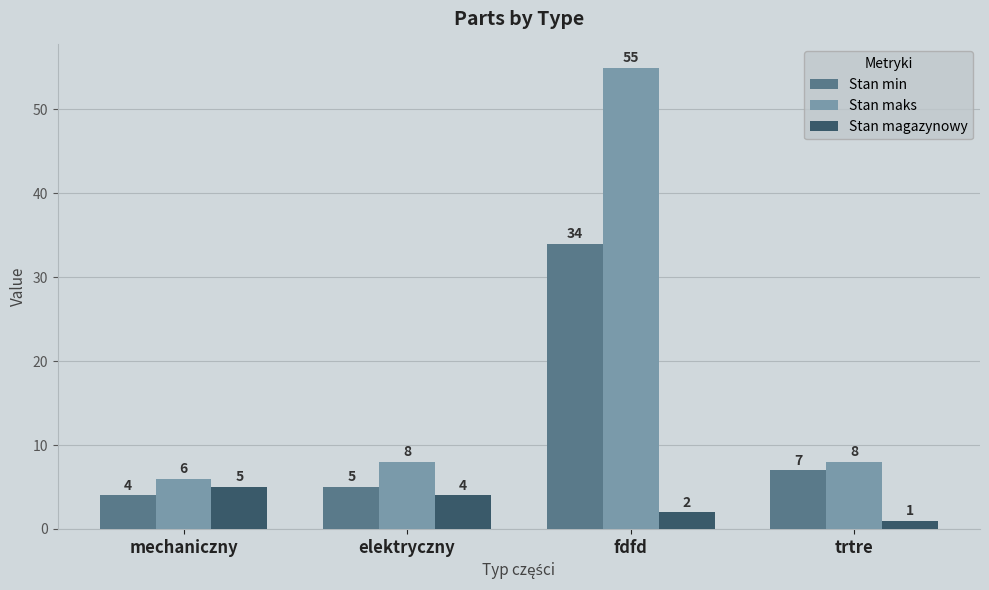

What is the lowest value of the Stan maks series?

6